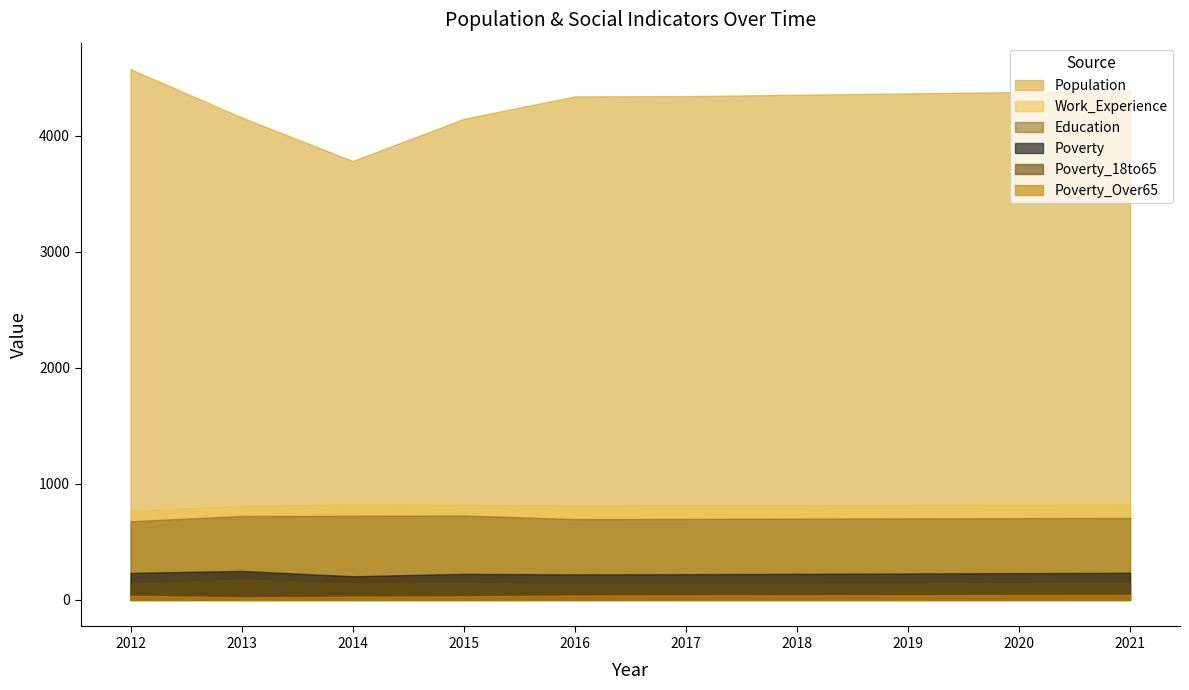

Where is the first local minimum for Poverty_18to65?

2014